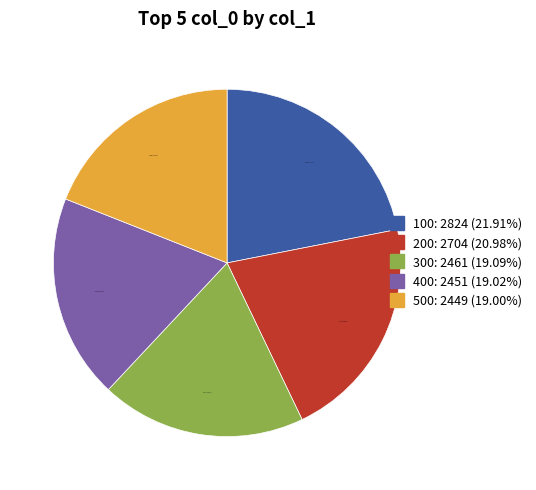

To the nearest percent, what is the difference between the largest and smallest slice percentages?

3%